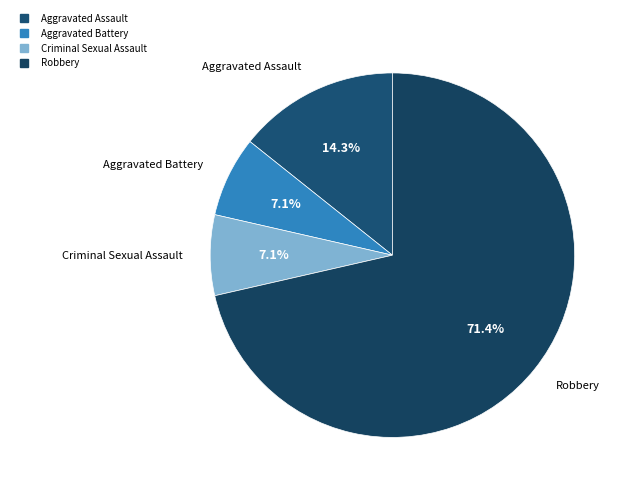

To the nearest percent, what is the difference between the Criminal Sexual Assault and Aggravated Assault slice percentages?

7%